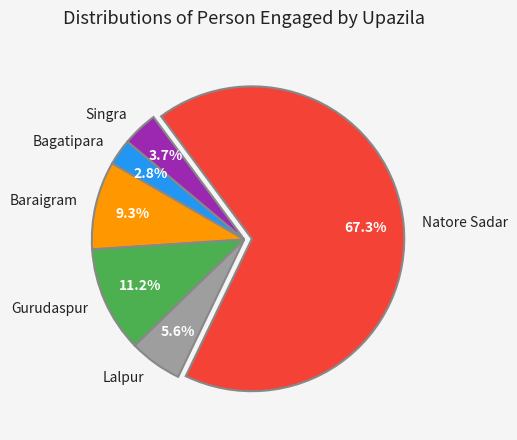

True or false: Baraigram accounts for 9% of the total.

True